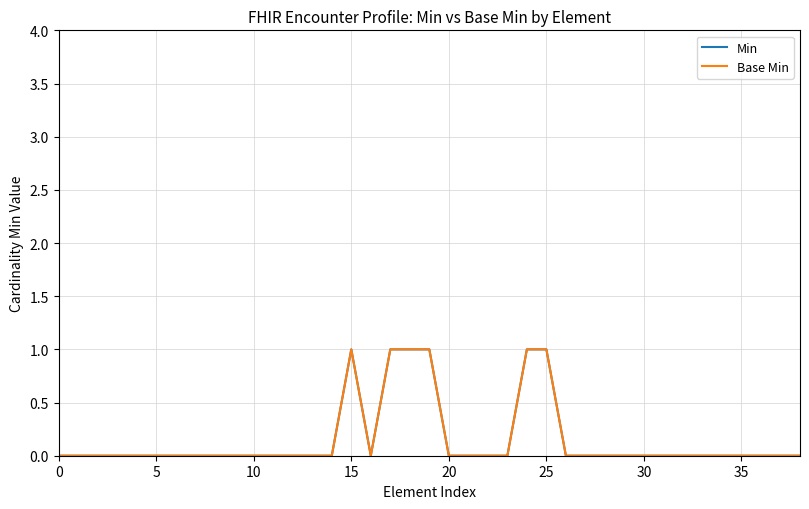

Is this an area chart (filled region under the line)?

No